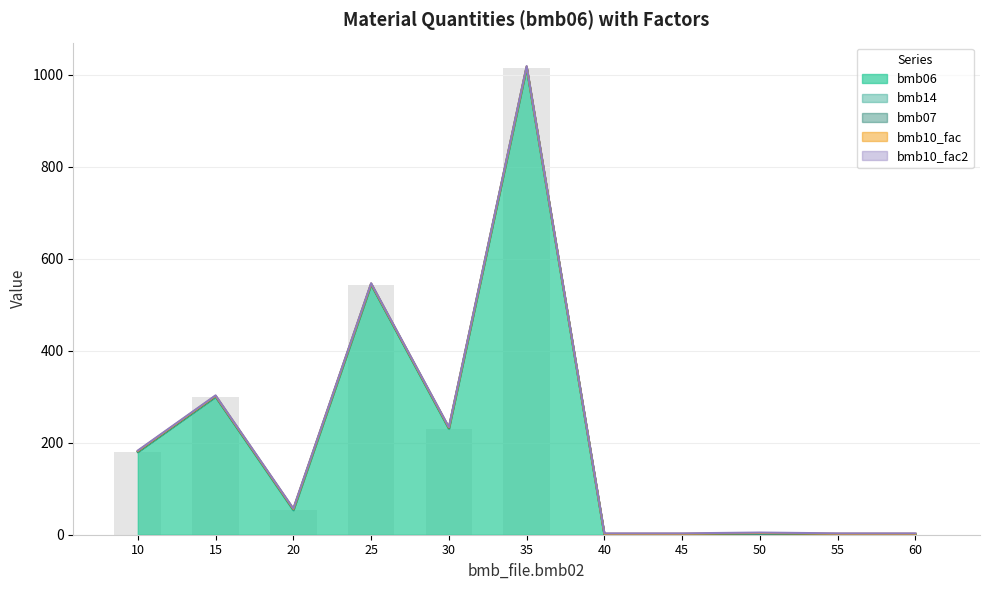

What is the value of the bmb10_fac2_line bar at the 8th from the left?

3.0